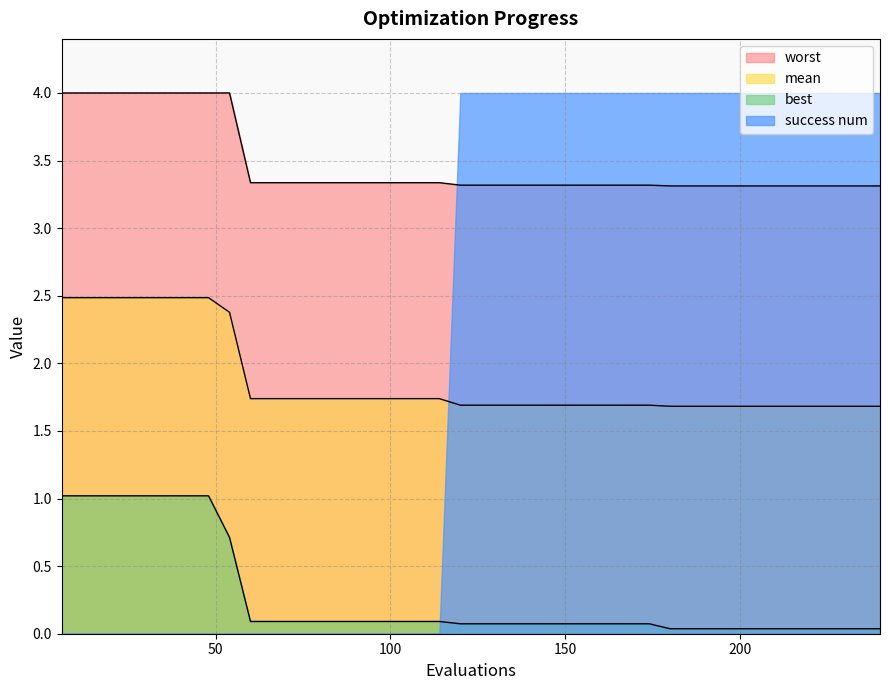

Which series has the largest total across all categories?

worst